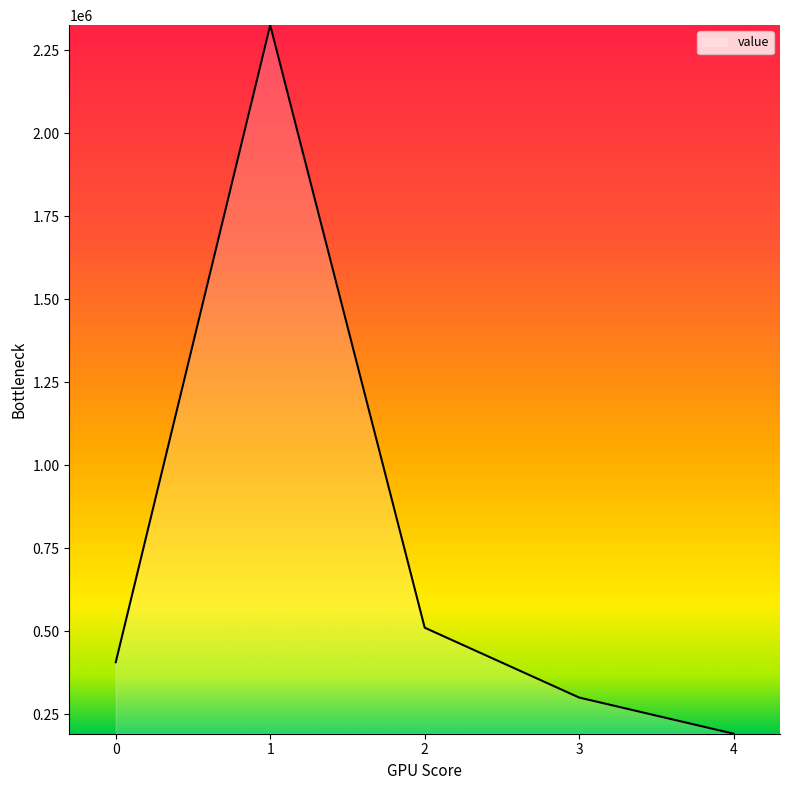

What is the maximum value shown in the chart?

2325006.3